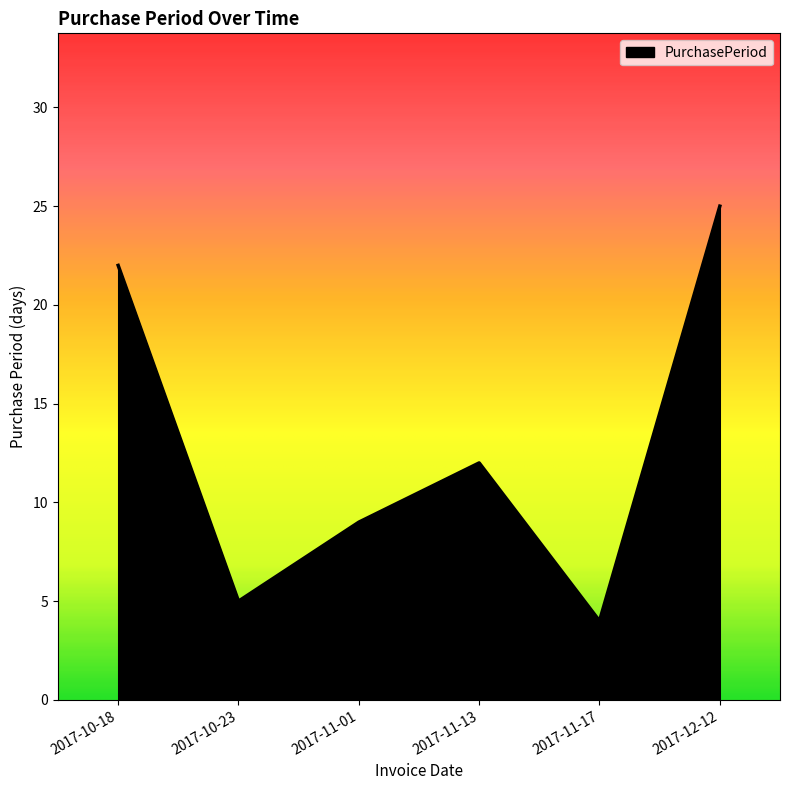

Count the number of categories in the chart.

6